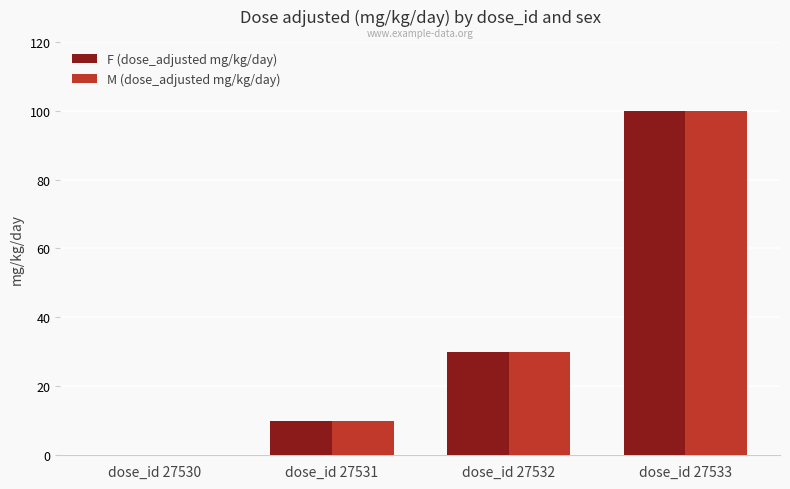

Reading right to left, list all the values displayed in this chart.

F (dose_adjusted mg/kg/day): 100	30	10	0
M (dose_adjusted mg/kg/day): 100	30	10	0